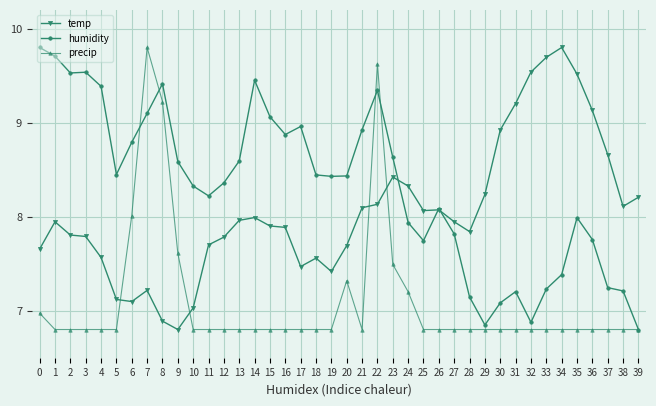

Between which two adjacent categories do temp and humidity first intersect?

23 and 24